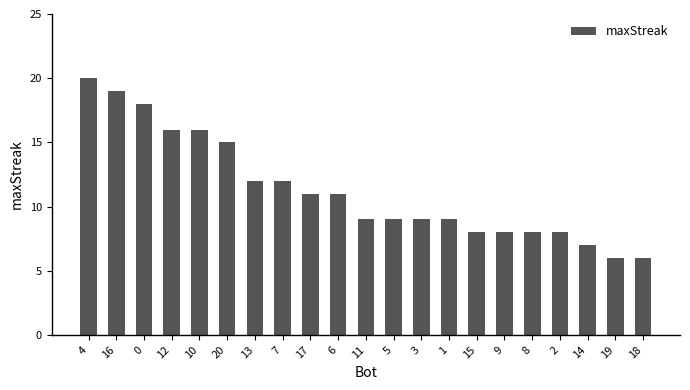

Does the chart contain any negative values?

No